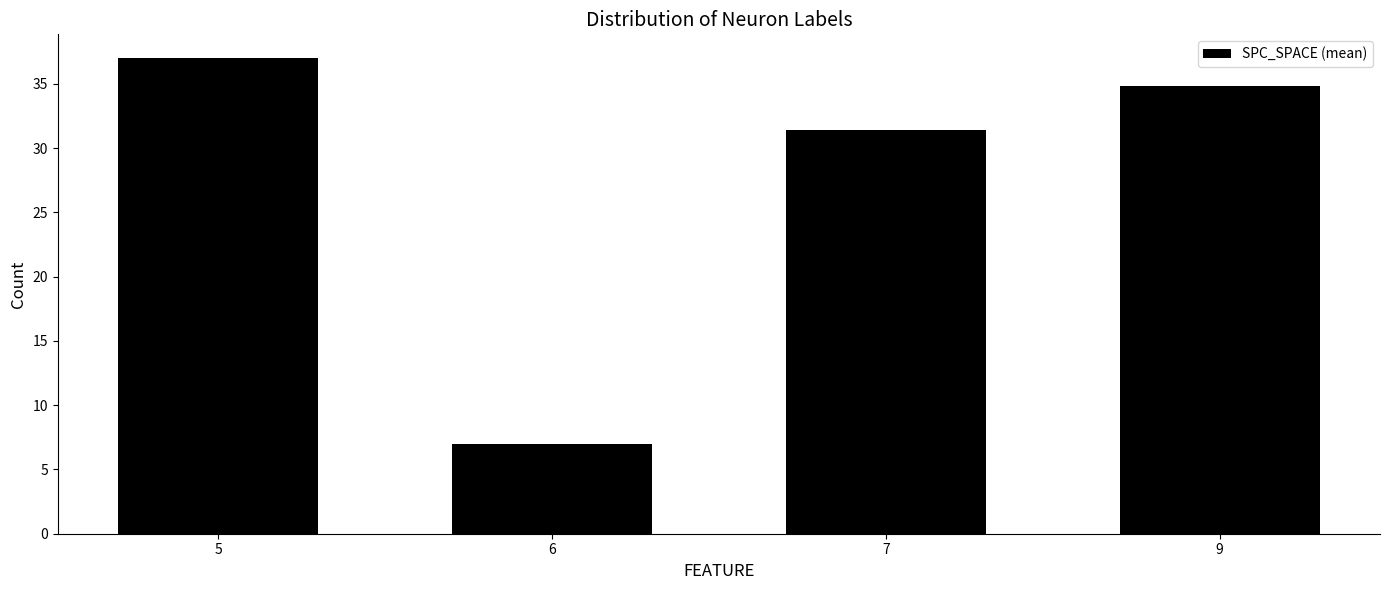

True or false: the data shows 61.4 at 5.

False